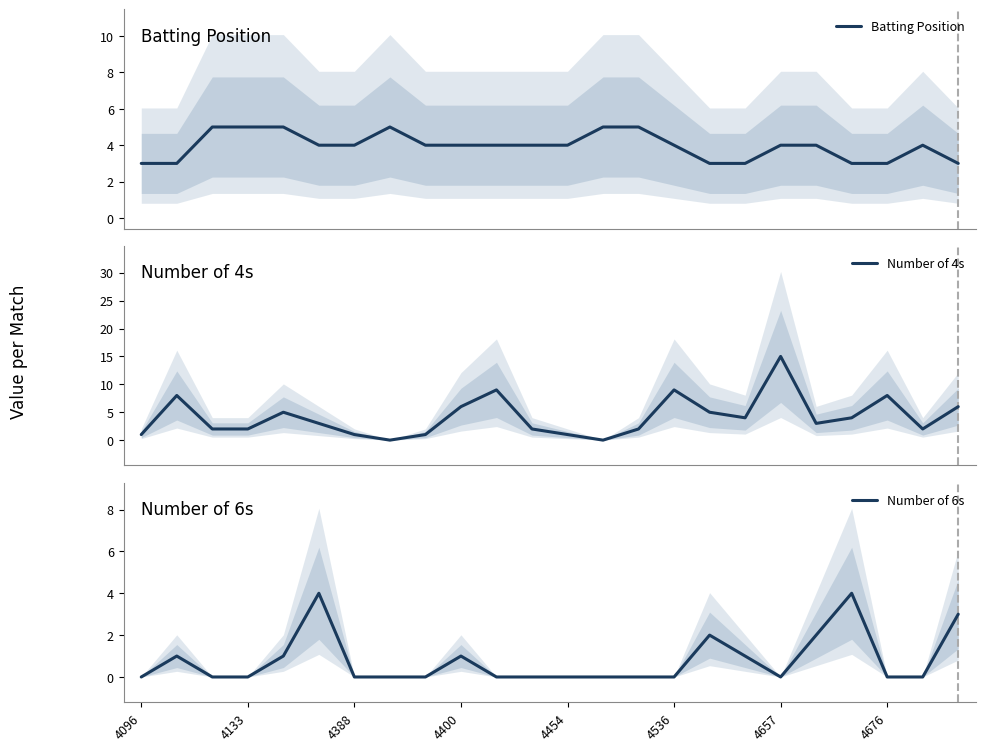

In Number of 4s, how many points are higher than both neighbors (excluding endpoints)?

6